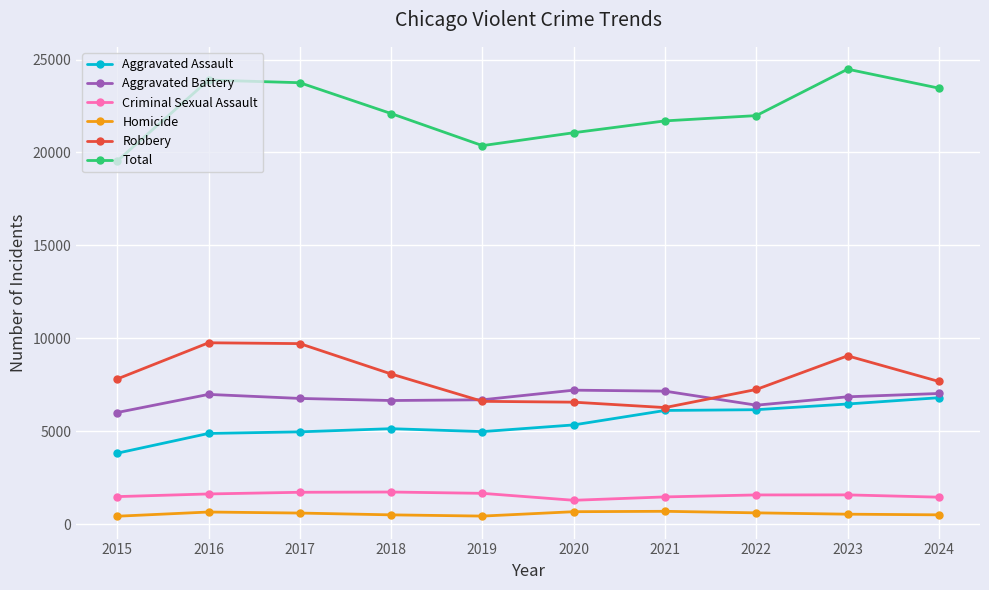

At 2017, list the series in order from smallest to largest.

Homicide, Criminal Sexual Assault, Aggravated Assault, Aggravated Battery, Robbery, Total